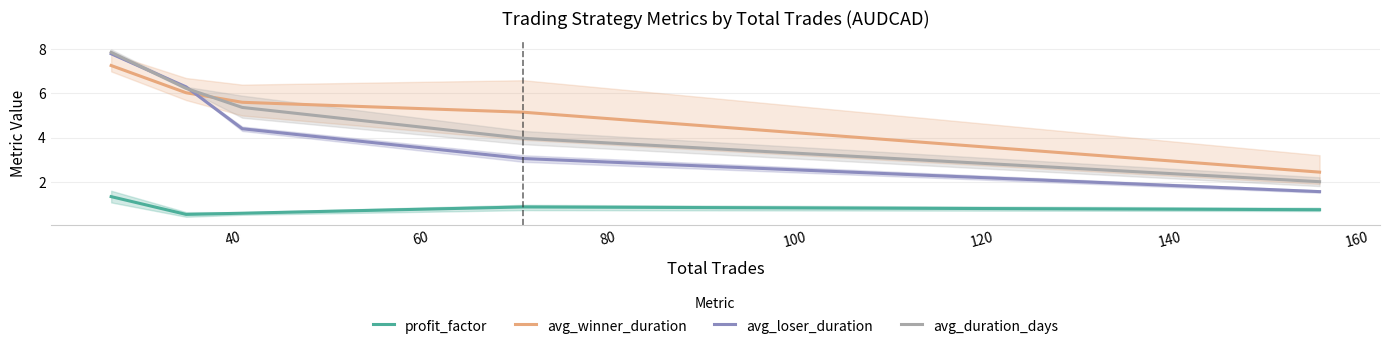

True or false: avg_winner_duration and avg_loser_duration cross at least once.

True